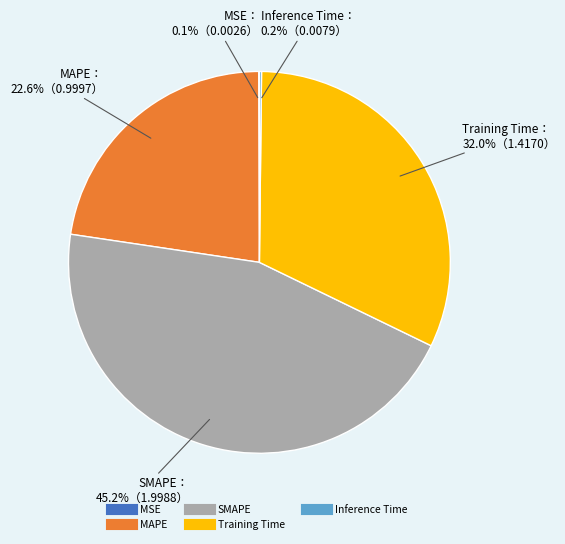

Is the sum of MAPE and SMAPE greater than half?

Yes